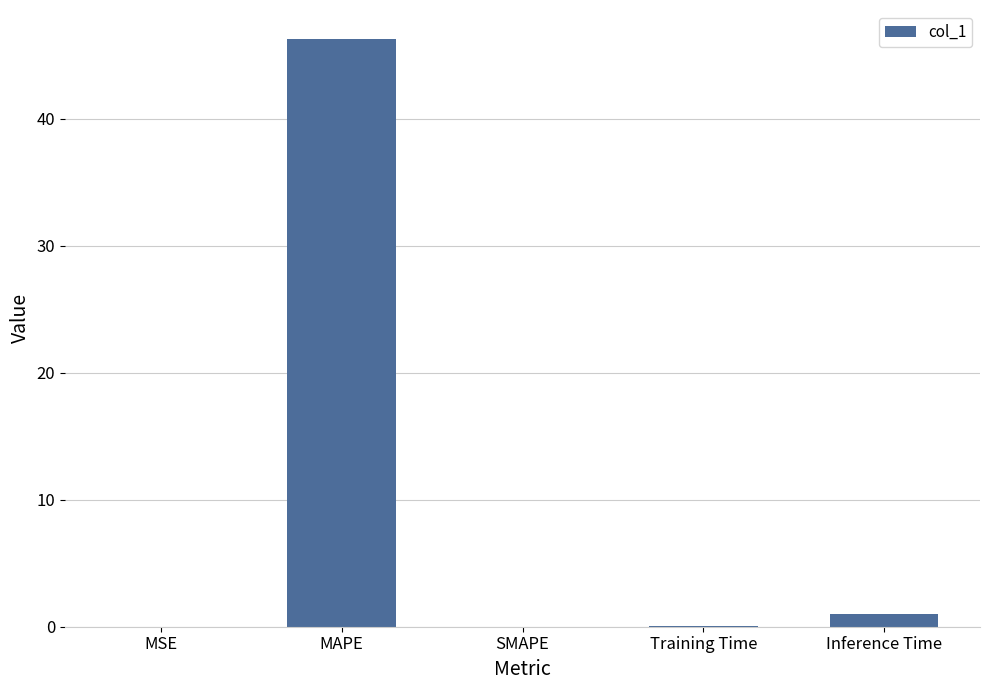

What is the sum of all values?

47.3